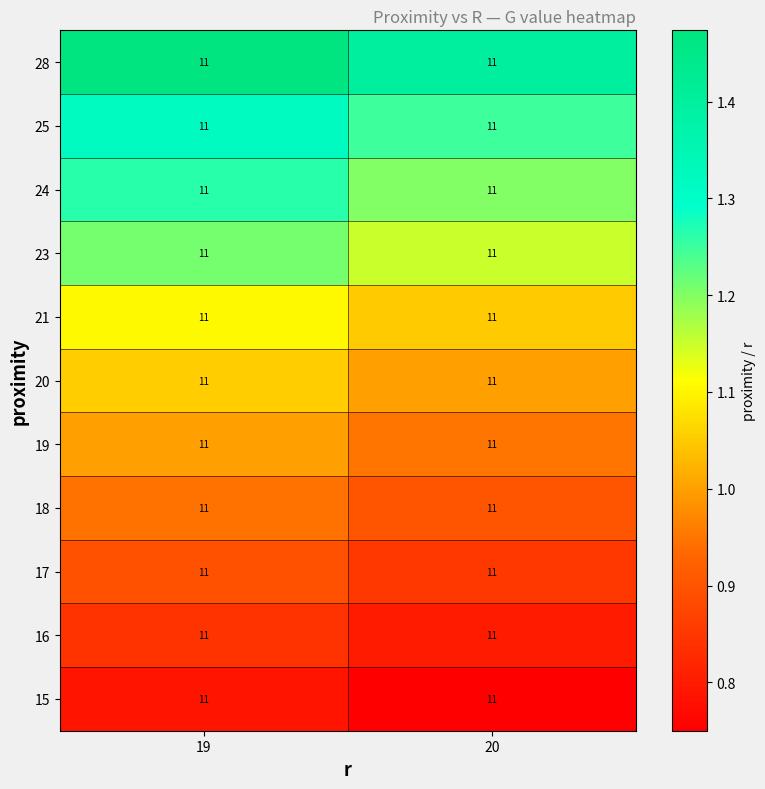

What is the difference between the highest and lowest values at 20?

0.6